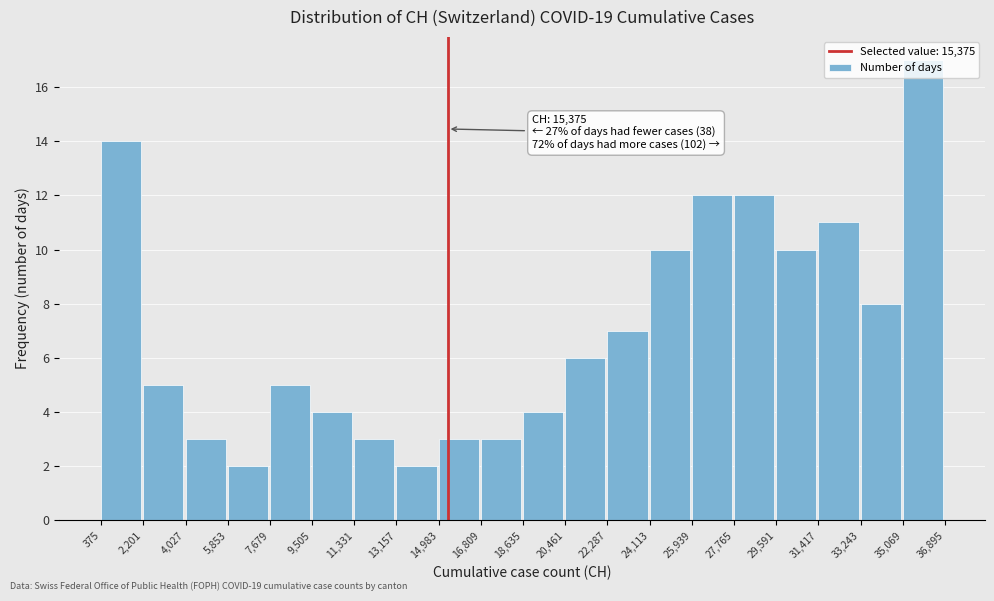

Over which range of the x-axis is the bar tallest?

35,069 to 36,895